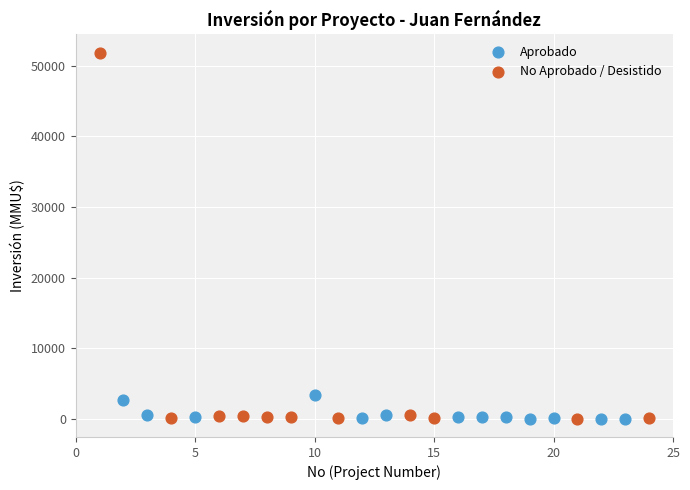

Which series reaches the maximum Y coordinate?

No Aprobado / Desistido